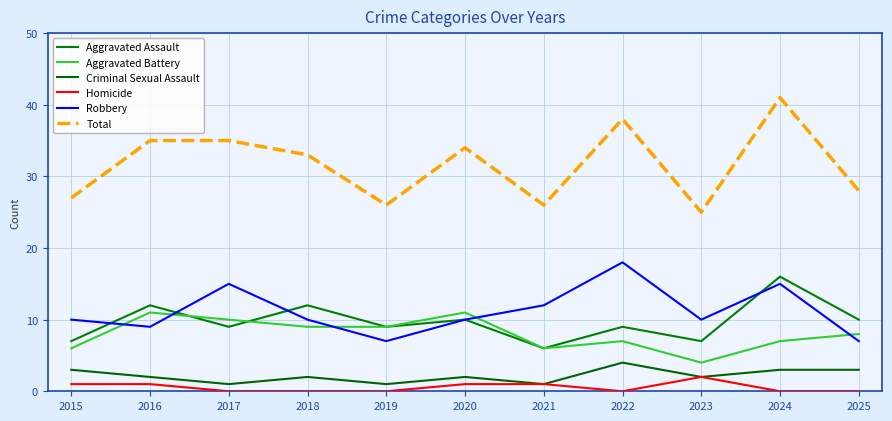

What value does the Total series have at 2016?

35